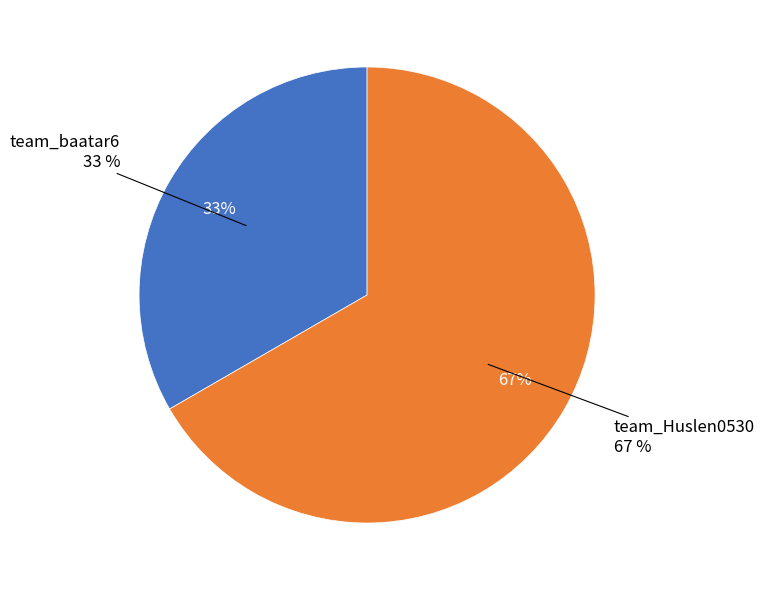

What is the total percentage of team_Huslen0530 and team_baatar6?

100.0%